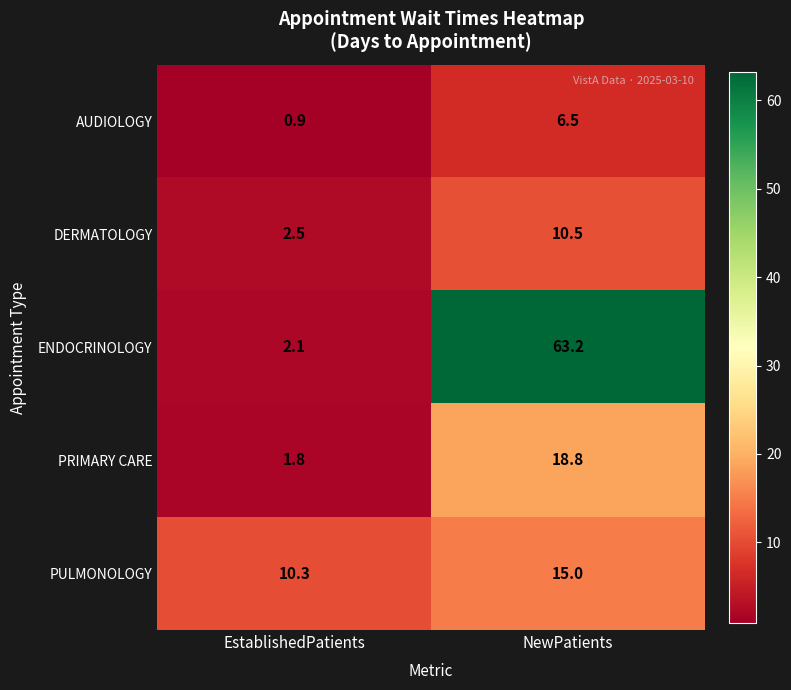

Which series has the largest total across all categories?

ENDOCRINOLOGY